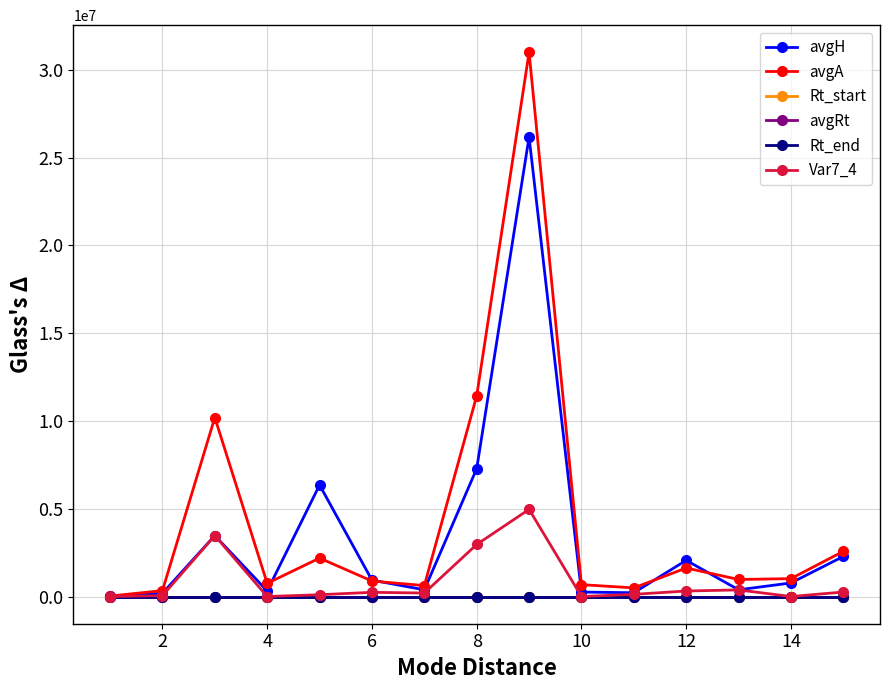

What is the maximum value shown in the chart?

31002771.0